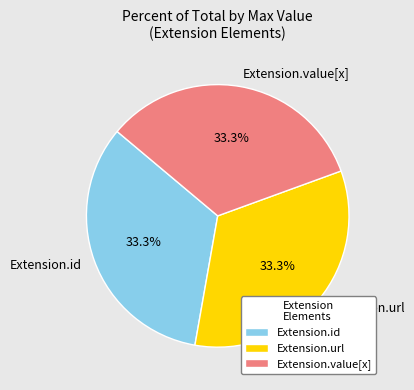

Combined, what portion of the pie is Extension.id and Extension.value[x]?

66.7%